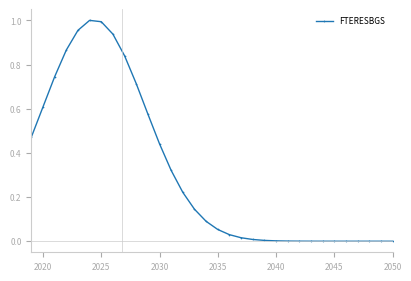

True or false: there are more than 0 points higher than both neighbors.

True